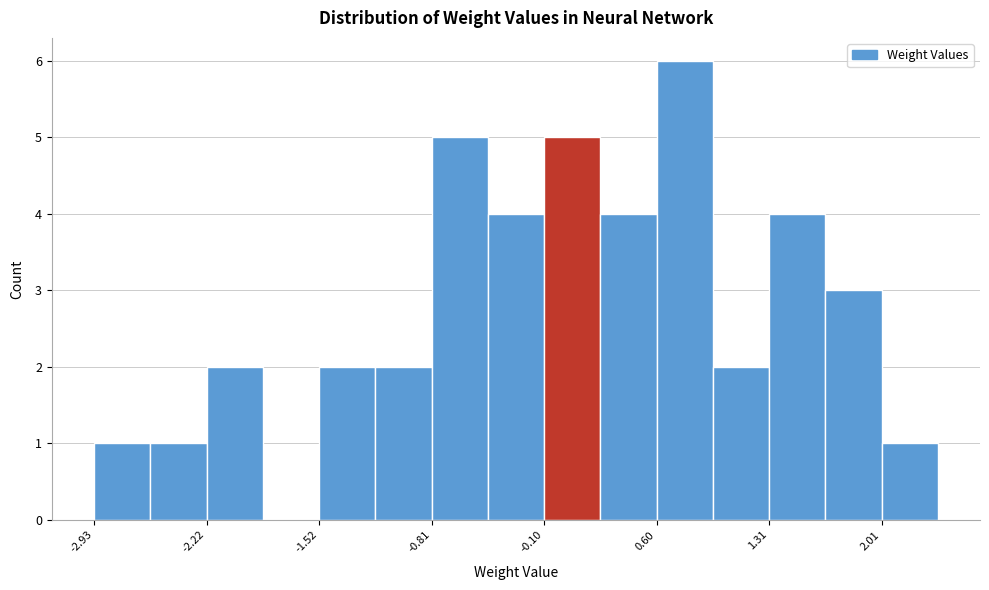

Read against the x-axis, roughly where is the centre of the tallest bar?

0.8